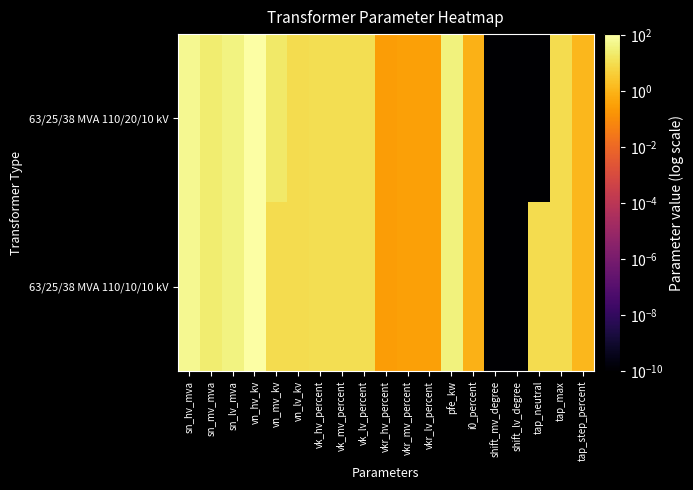

Reading left to right, what are all the values shown in this chart?

63/25/38 MVA 110/20/10 kV: sn_hv_mva=63.0	sn_mv_mva=25.0	sn_lv_mva=38.0	vn_hv_kv=110.0	vn_mv_kv=20.0	vn_lv_kv=10.0	vk_hv_percent=10.4	vk_mv_percent=10.4	vk_lv_percent=10.4	vkr_hv_percent=0.3	vkr_mv_percent=0.3	vkr_lv_percent=0.3	pfe_kw=35.0	i0_percent=0.9	shift_mv_degree=0.0	shift_lv_degree=0.0	tap_neutral=0.0	tap_max=10.0	tap_step_percent=1.2
63/25/38 MVA 110/10/10 kV: sn_hv_mva=63.0	sn_mv_mva=25.0	sn_lv_mva=38.0	vn_hv_kv=110.0	vn_mv_kv=10.0	vn_lv_kv=10.0	vk_hv_percent=10.4	vk_mv_percent=10.4	vk_lv_percent=10.4	vkr_hv_percent=0.3	vkr_mv_percent=0.3	vkr_lv_percent=0.3	pfe_kw=35.0	i0_percent=0.9	shift_mv_degree=0.0	shift_lv_degree=0.0	tap_neutral=10.0	tap_max=10.0	tap_step_percent=1.2